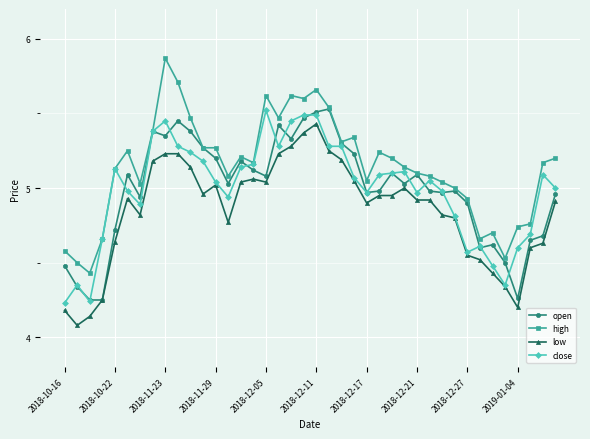

True or false: high and low cross at least once.

False